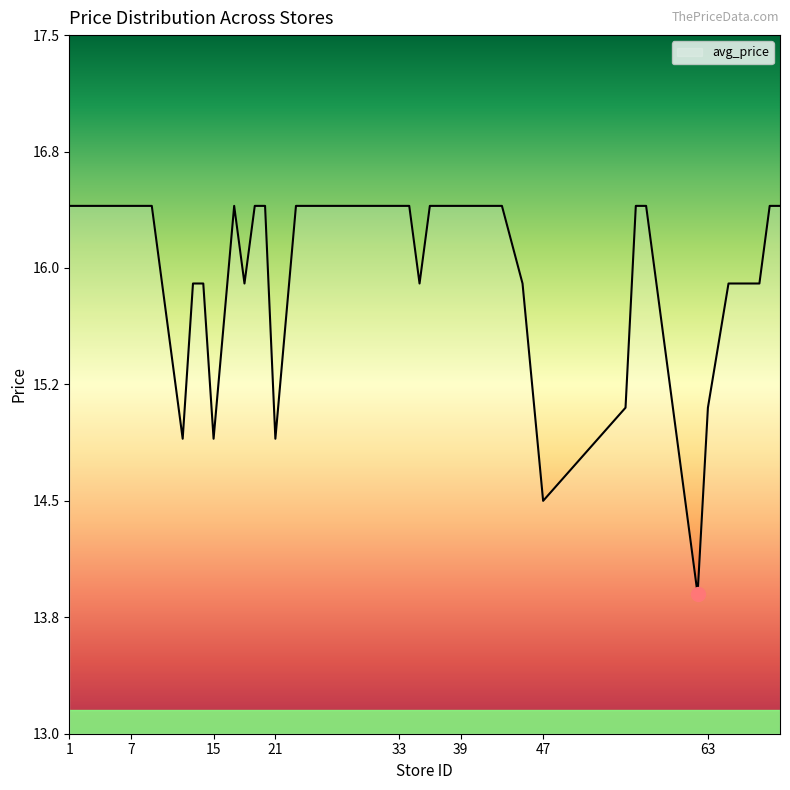

What is the average value?

16.0